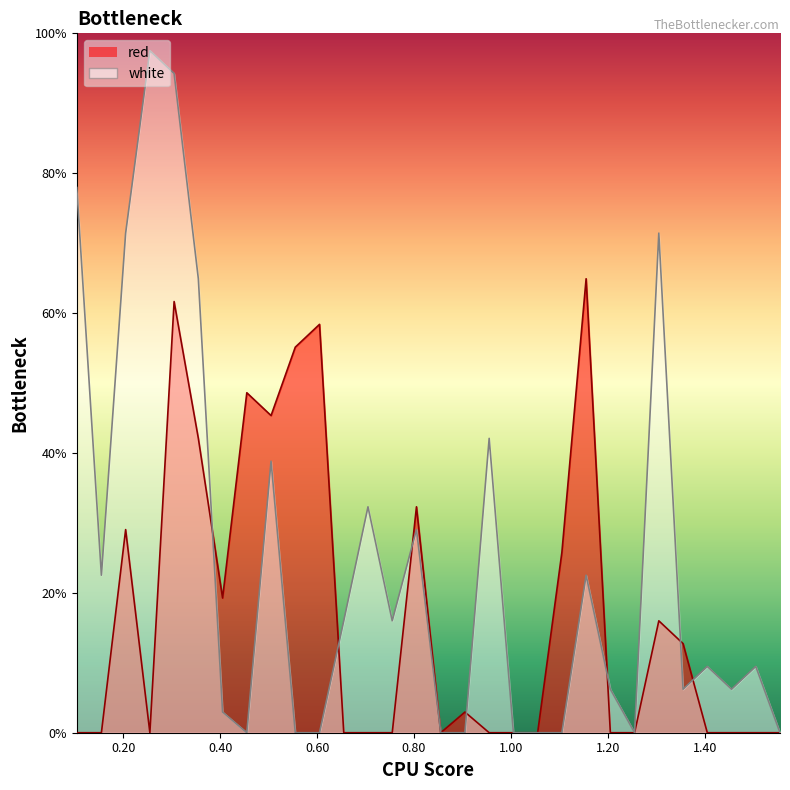

Rank the categories by white value from highest to lowest.

0.255, 0.305, 0.1042, 0.205, 1.305, 0.355, 0.955, 0.505, 0.705, 0.805, 0.155, 1.155, 0.655, 0.755, 1.405, 1.505, 1.205, 1.355, 1.455, 0.405, 0.455, 0.555, 0.605, 0.855, 0.905, 1.005, 1.055, 1.105, 1.255, 1.555